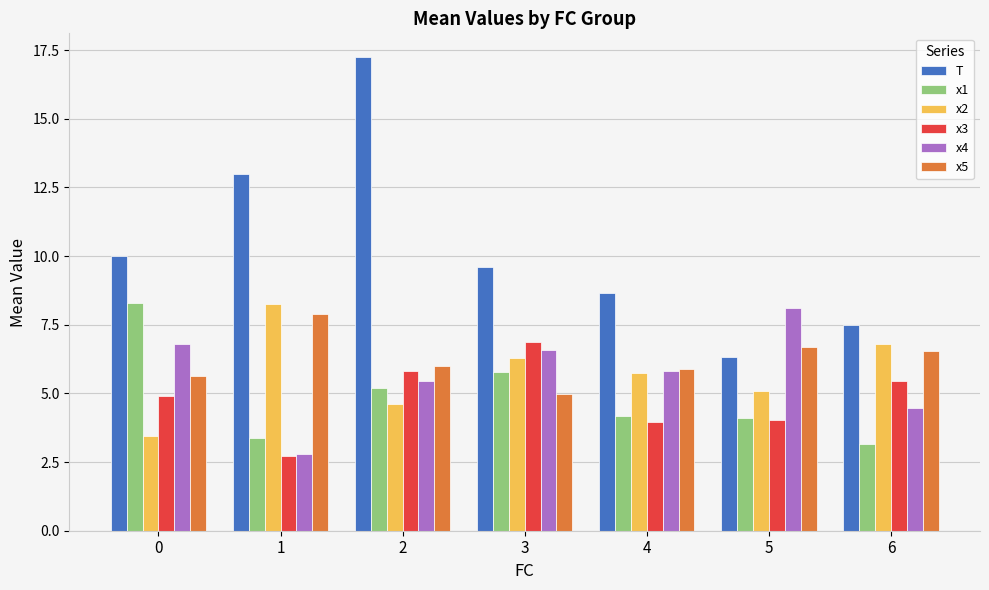

What is the difference between the x2 values at 4 and 6?

1.0